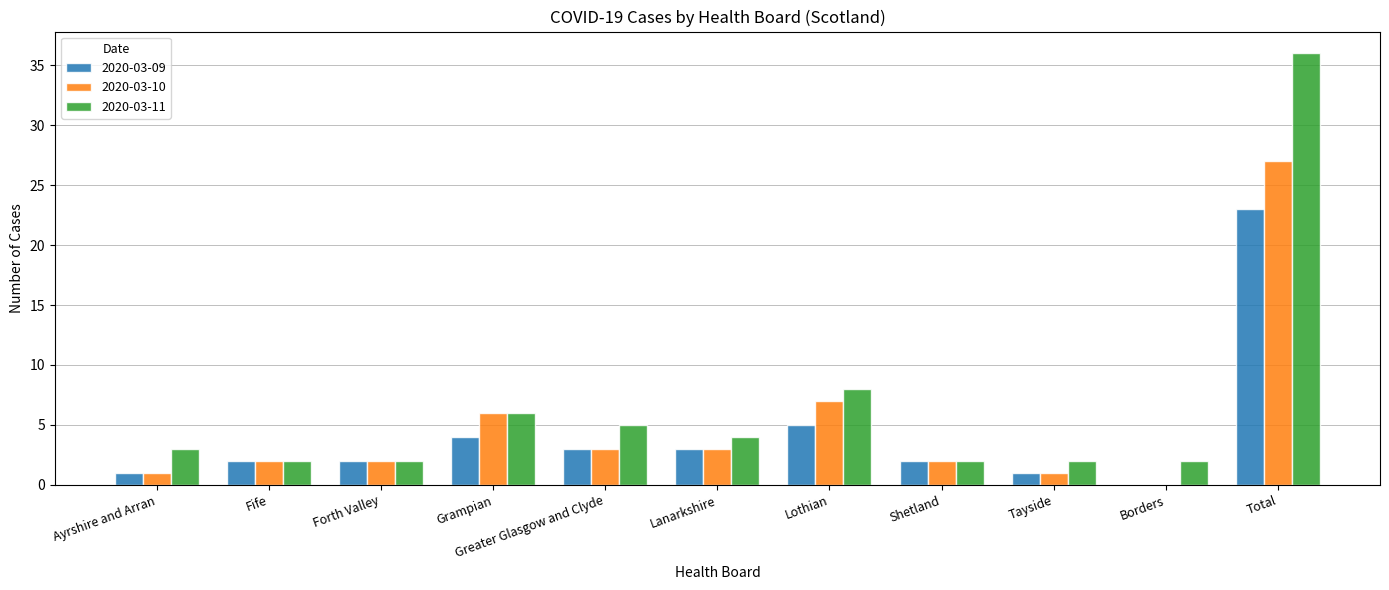

Reading left to right, list all the values displayed in this chart.

2020-03-09: 1	2	2	4	3	3	5	2	1	0	23
2020-03-10: 1	2	2	6	3	3	7	2	1	0	27
2020-03-11: 3	2	2	6	5	4	8	2	2	2	36